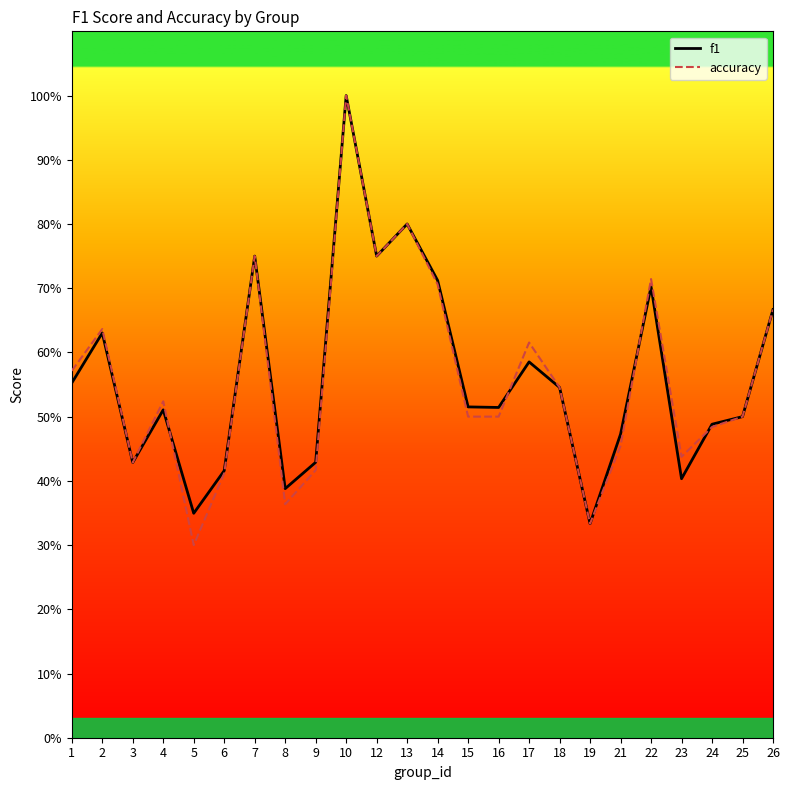

What is the sum of the accuracy values at 10 and 26?

1.7